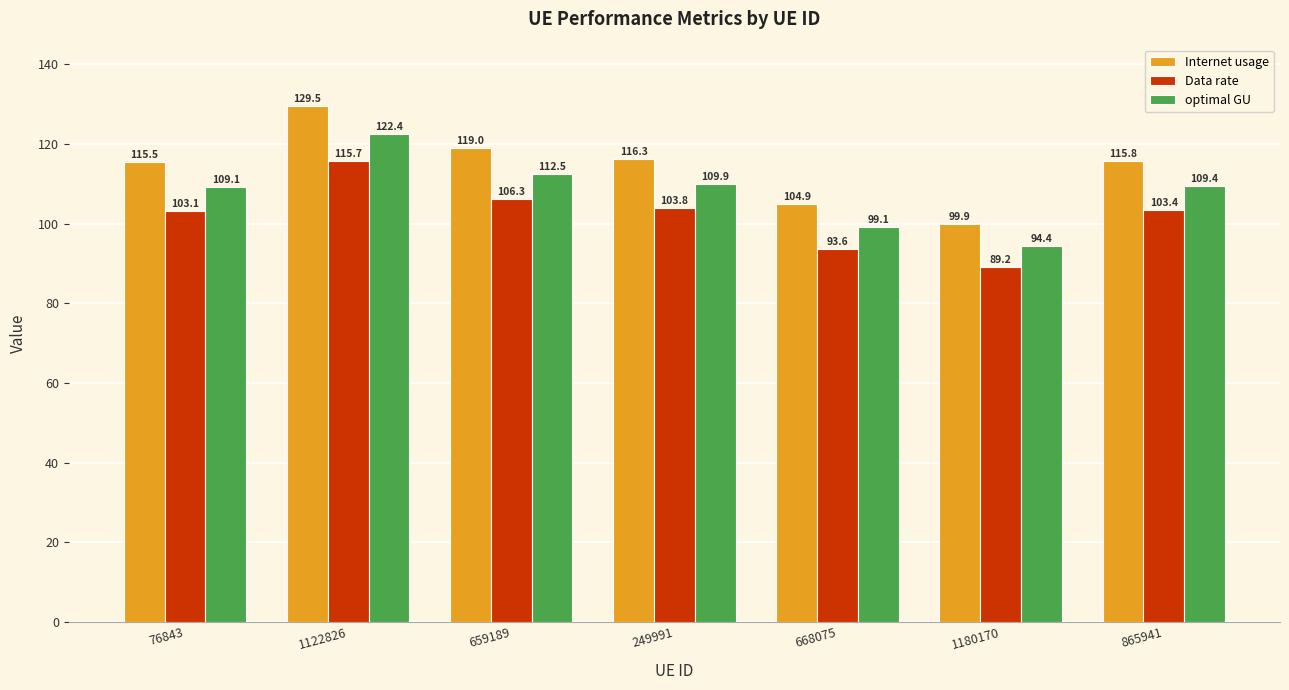

At which label does Internet usage reach its minimum?

1180170